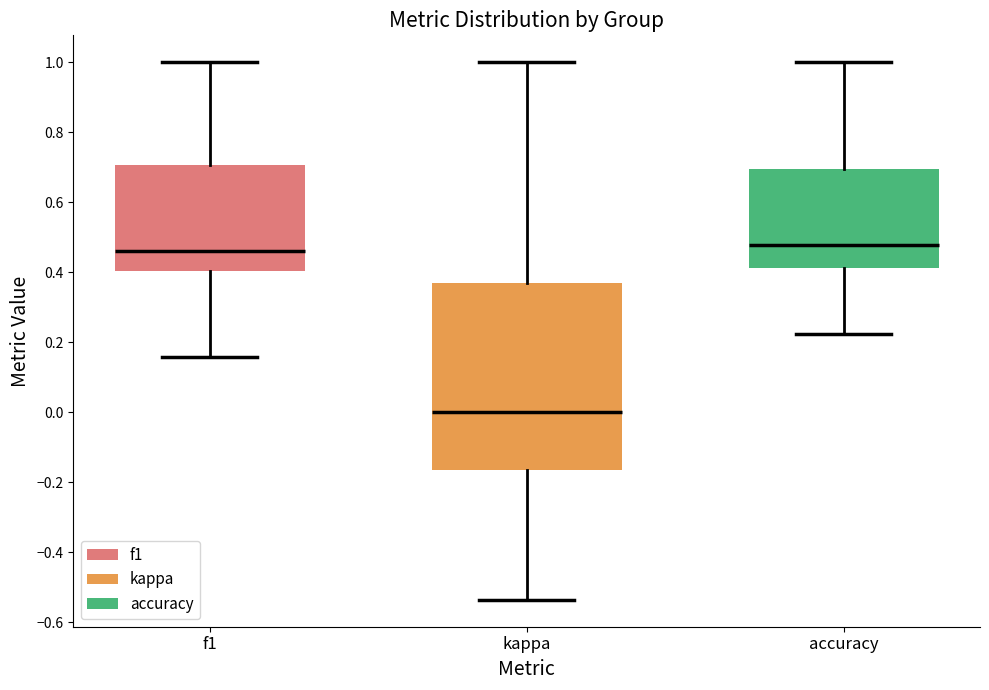

Reading left to right, transcribe this box plot: for each box, give where its median line is, the range the box spans, and where its two whiskers end, as read against the y-axis. The values are not printed on the chart, so give them approximately, as read against the axis.

f1: median 0.46, box 0.40 to 0.70, whiskers 0.16 to 1.00
kappa: median 0.00, box -0.16 to 0.36, whiskers -0.54 to 1.00
accuracy: median 0.48, box 0.42 to 0.70, whiskers 0.22 to 1.00